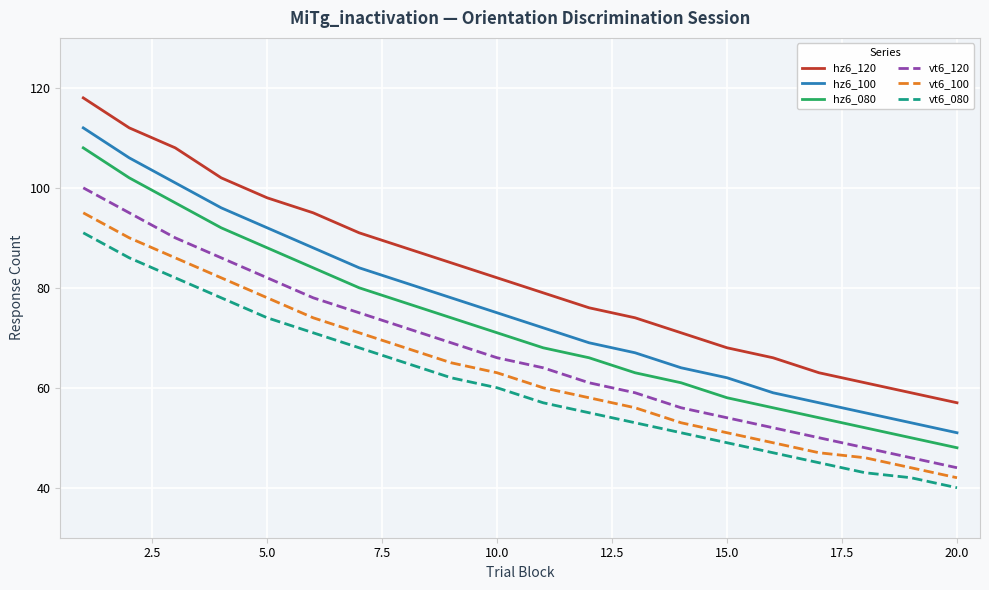

Reading right to left, list all the values displayed in this chart.

hz6_120: 57	59	61	63	66	68	71	74	76	79	82	85	88	91	95	98	102	108	112	118
hz6_100: 51	53	55	57	59	62	64	67	69	72	75	78	81	84	88	92	96	101	106	112
hz6_080: 48	50	52	54	56	58	61	63	66	68	71	74	77	80	84	88	92	97	102	108
vt6_120: 44	46	48	50	52	54	56	59	61	64	66	69	72	75	78	82	86	90	95	100
vt6_100: 42	44	46	47	49	51	53	56	58	60	63	65	68	71	74	78	82	86	90	95
vt6_080: 40	42	43	45	47	49	51	53	55	57	60	62	65	68	71	74	78	82	86	91